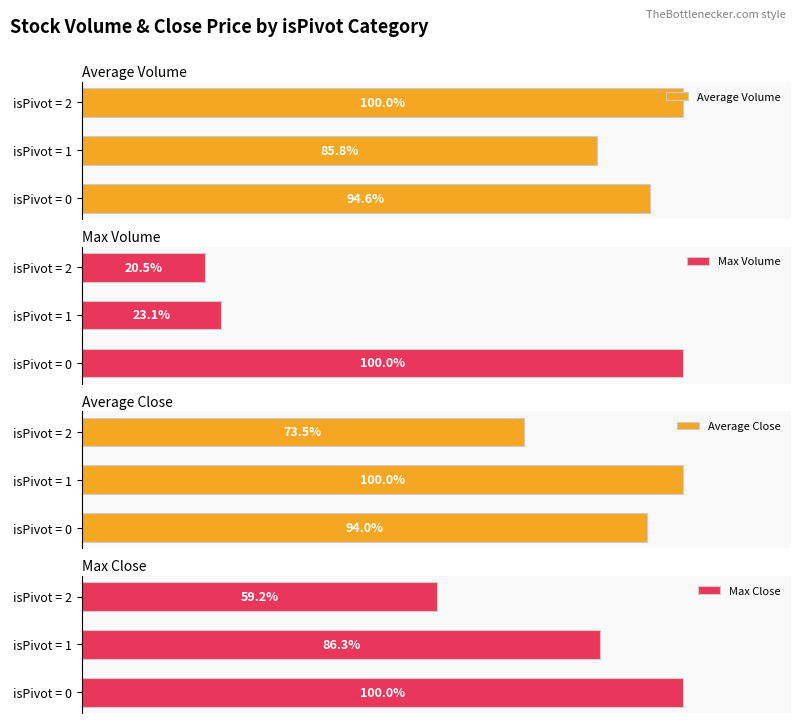

Rank the series at isPivot = 2 from lowest to highest value.

Average Close, Max Close, Average Volume, Max Volume